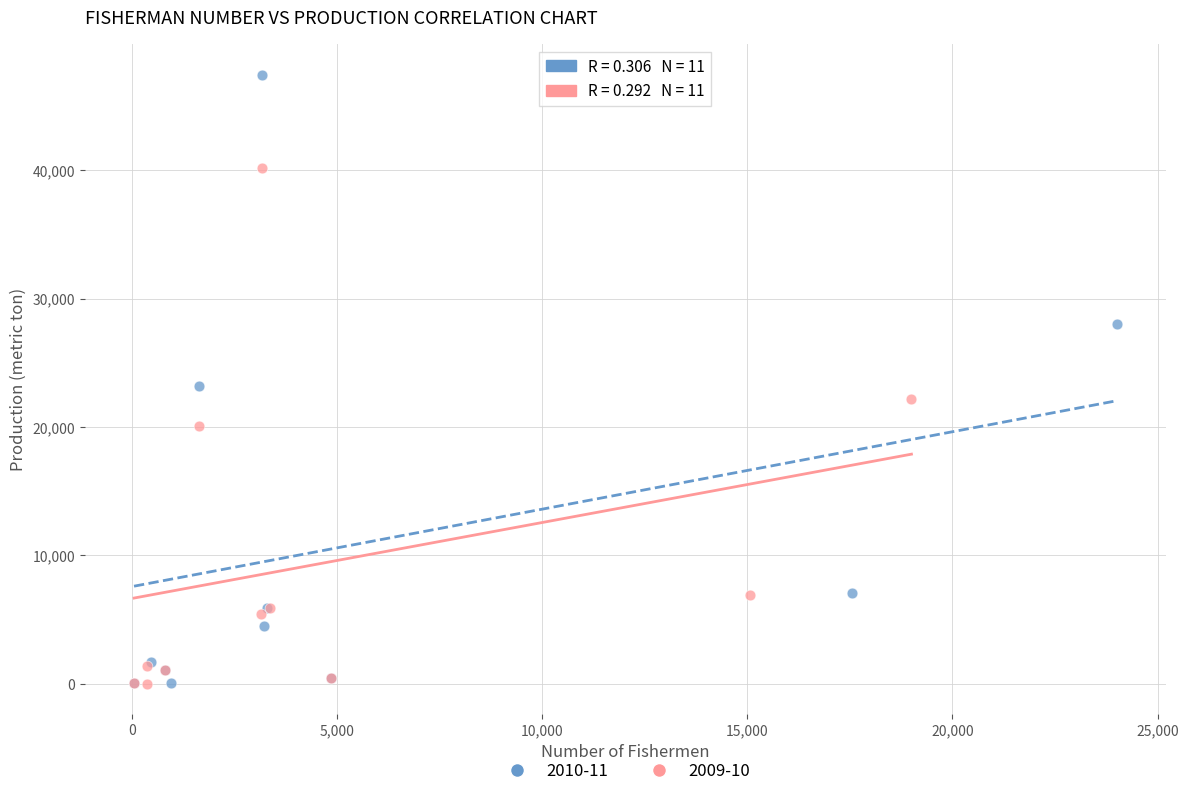

Which series contains the highest Y value?

2010-11